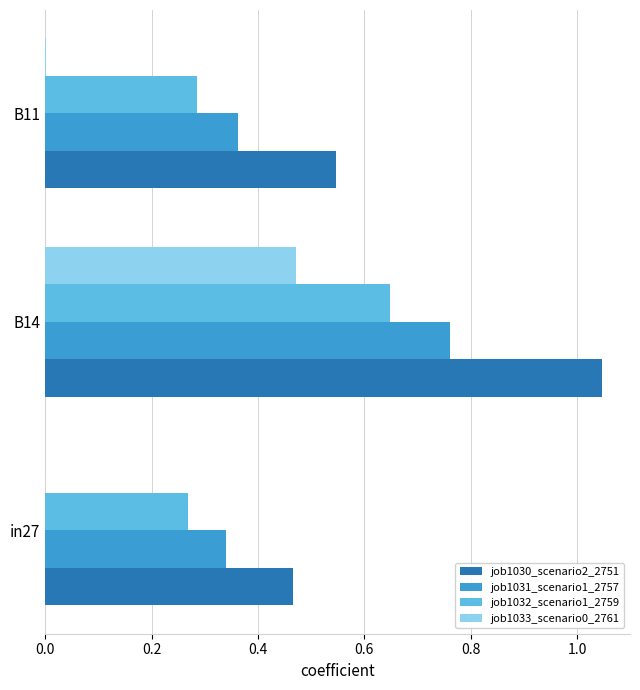

Which label corresponds to the largest value in the chart?

B14